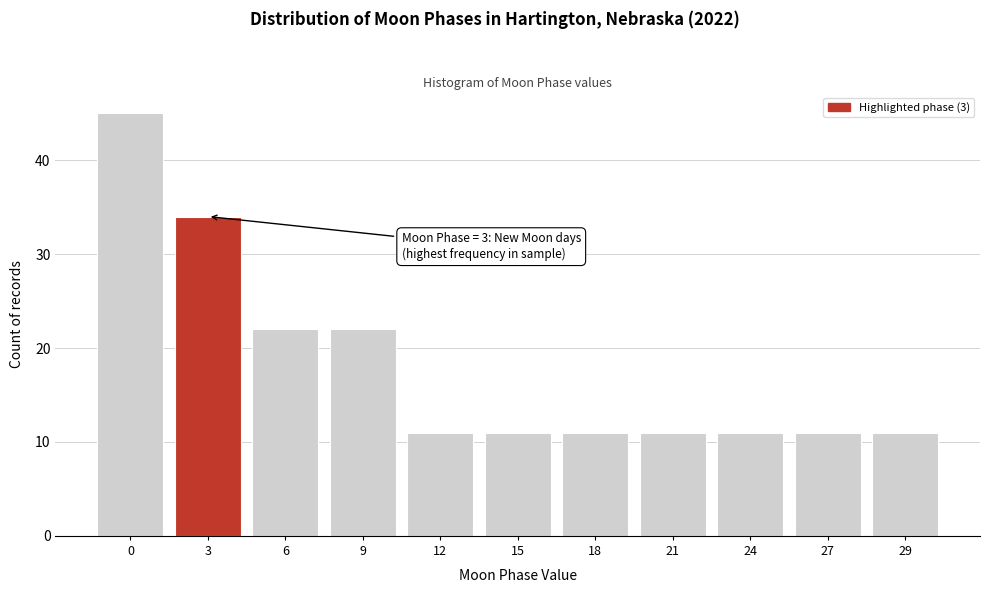

Reading right to left, extract all data points from this chart.

29=11	27=11	24=11	21=11	18=11	15=11	12=11	9=22	6=22	3=34	0=45